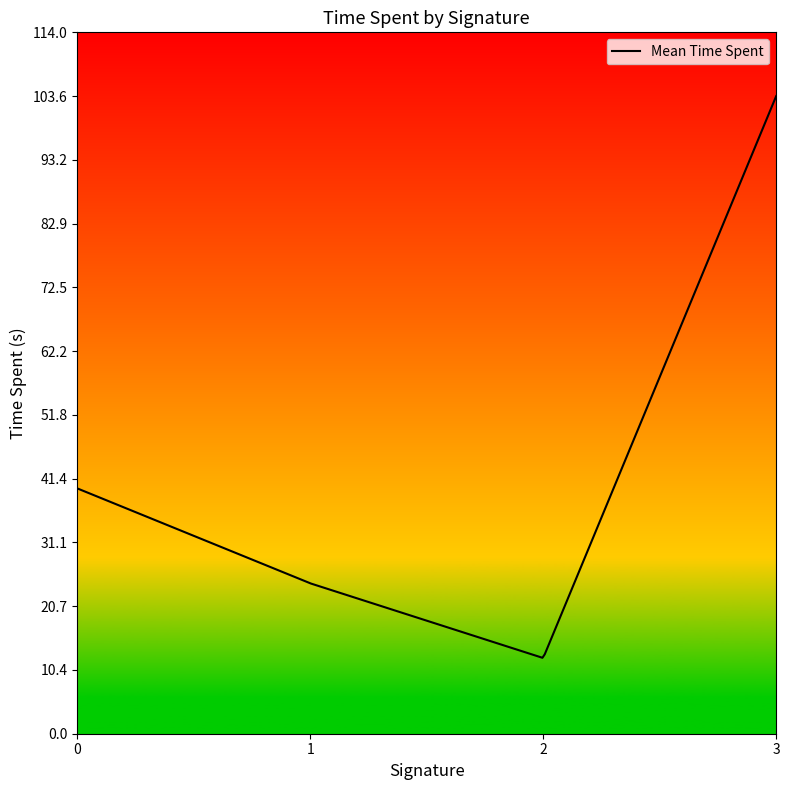

What is the minimum value shown in the chart?

12.3